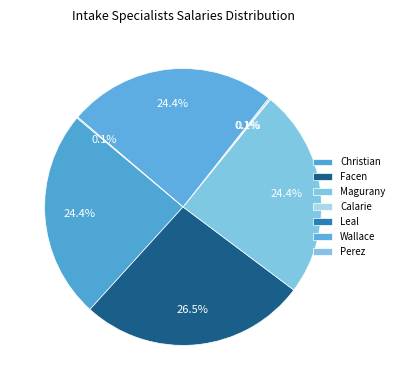

To the nearest percent, what is the difference between the largest and smallest slice percentages?

26%